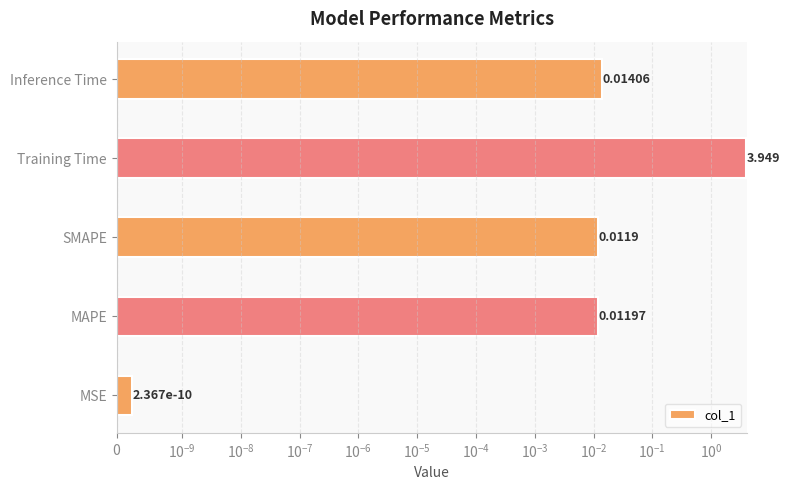

What is the difference between the maximum and minimum values?

3.9